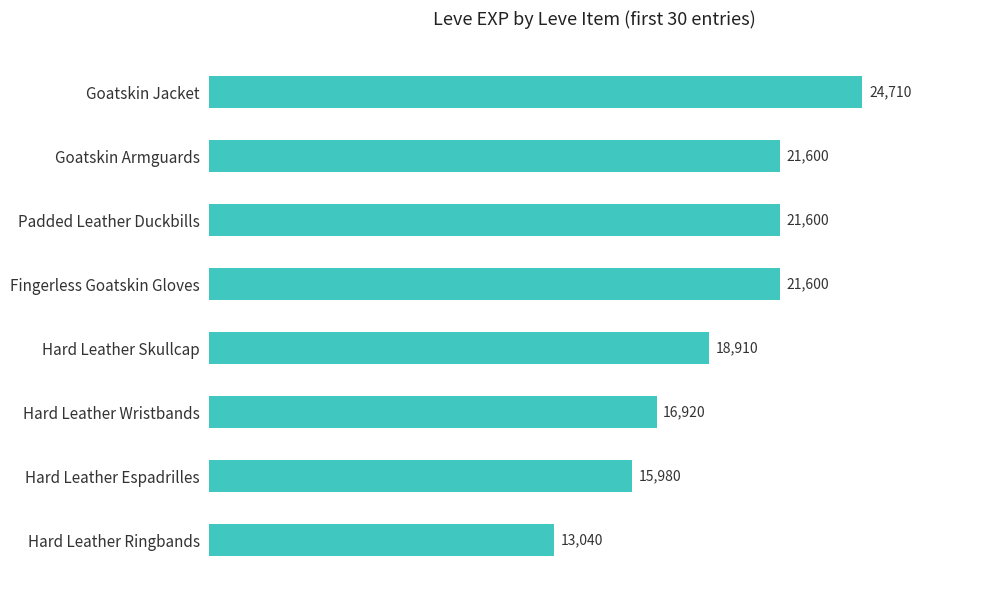

Which category has the lowest value across all series?

Hard Leather Ringbands